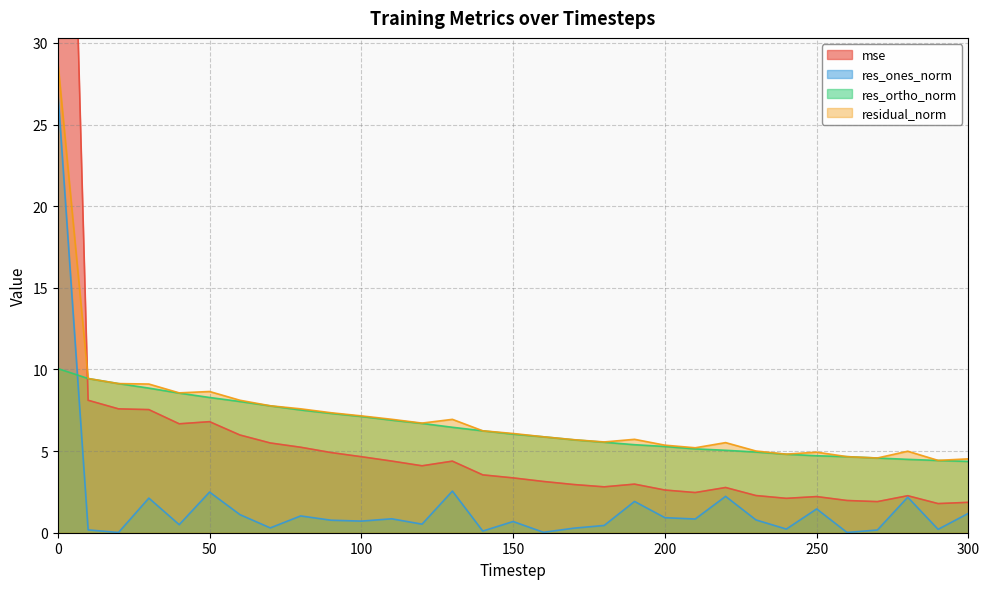

What are all the series names shown in the legend?

mse, res_ones_norm, res_ortho_norm, residual_norm